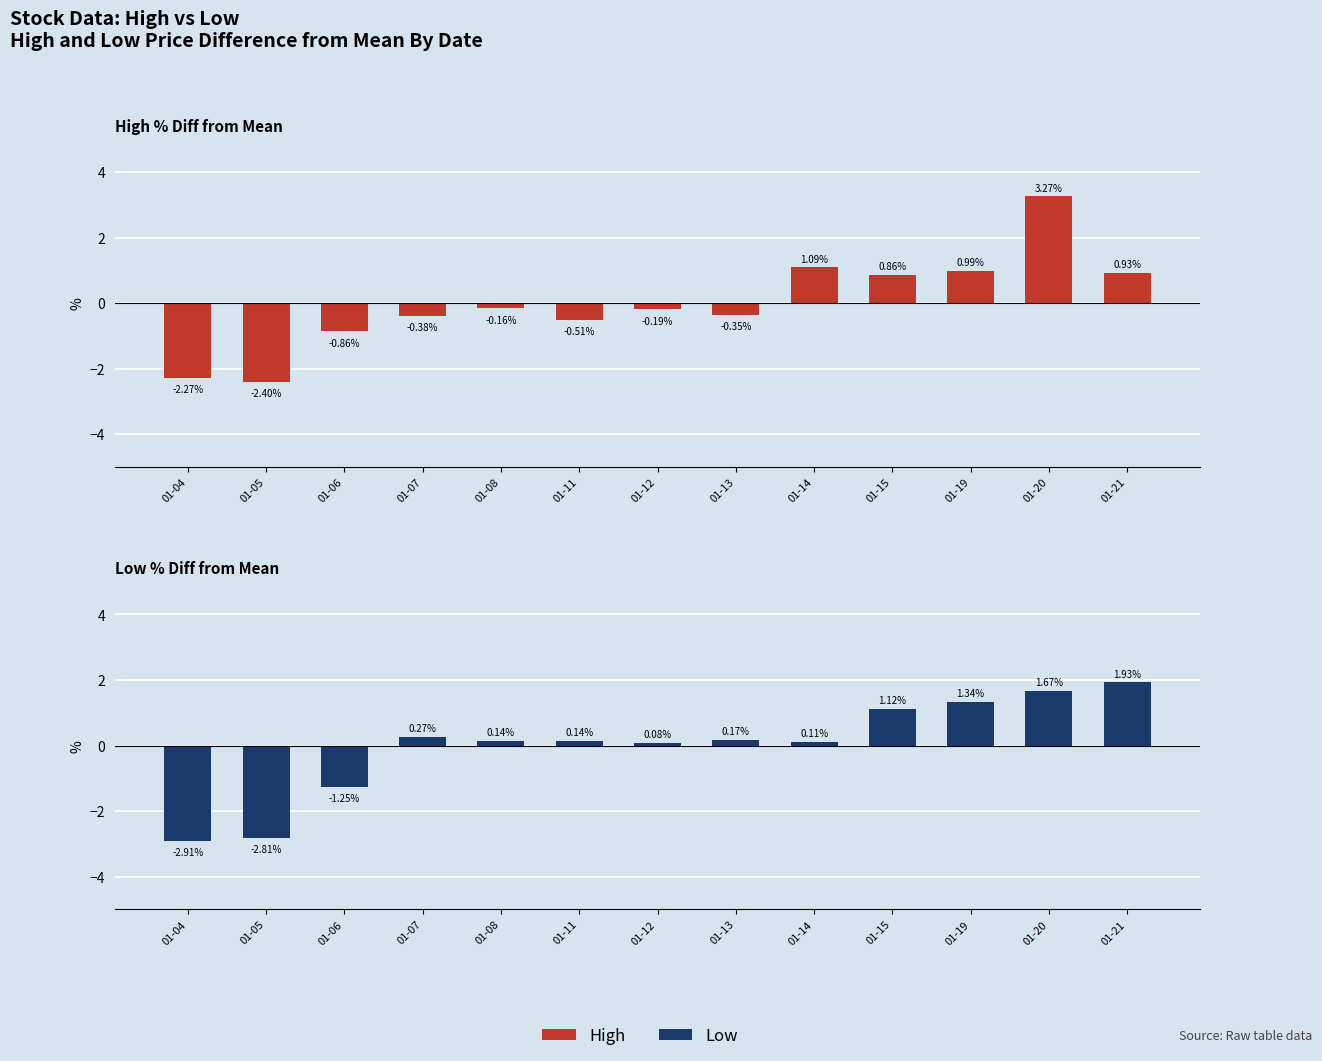

True or false: High has a value of -0.9 at 01-06.

True